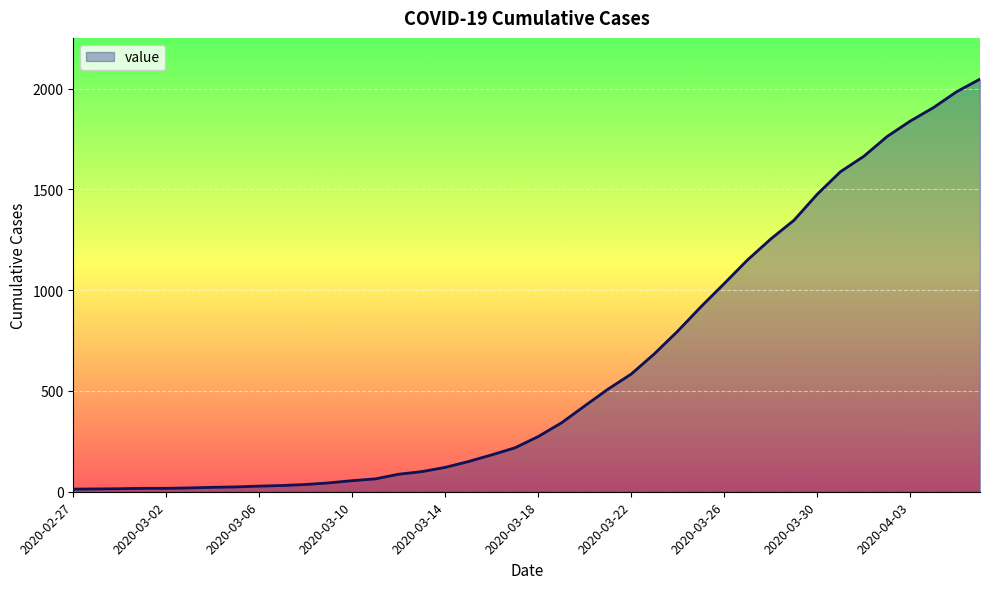

What is the difference between the maximum and minimum values?

2034